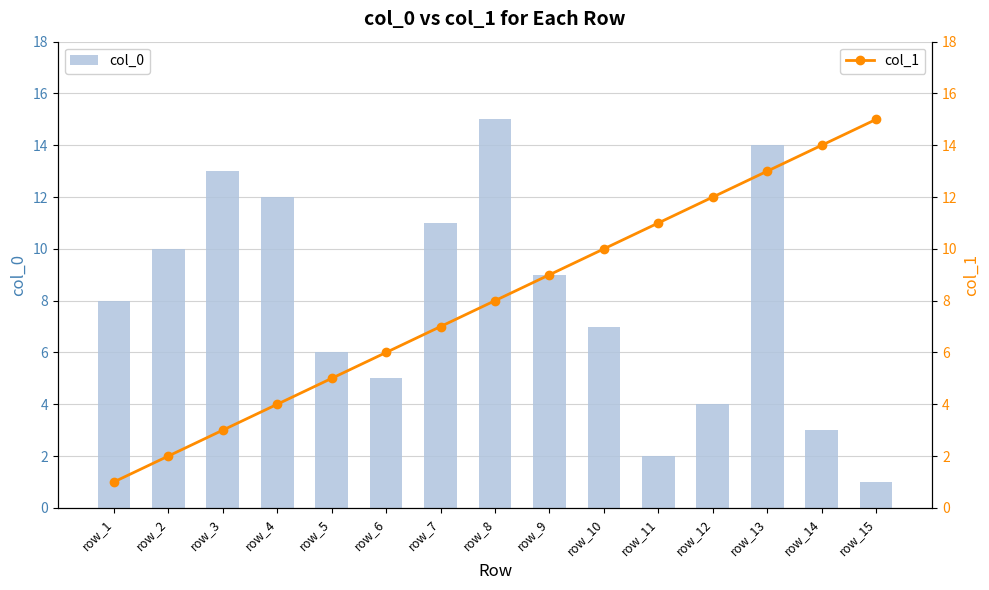

At which label does col_0 reach its peak?

row_8